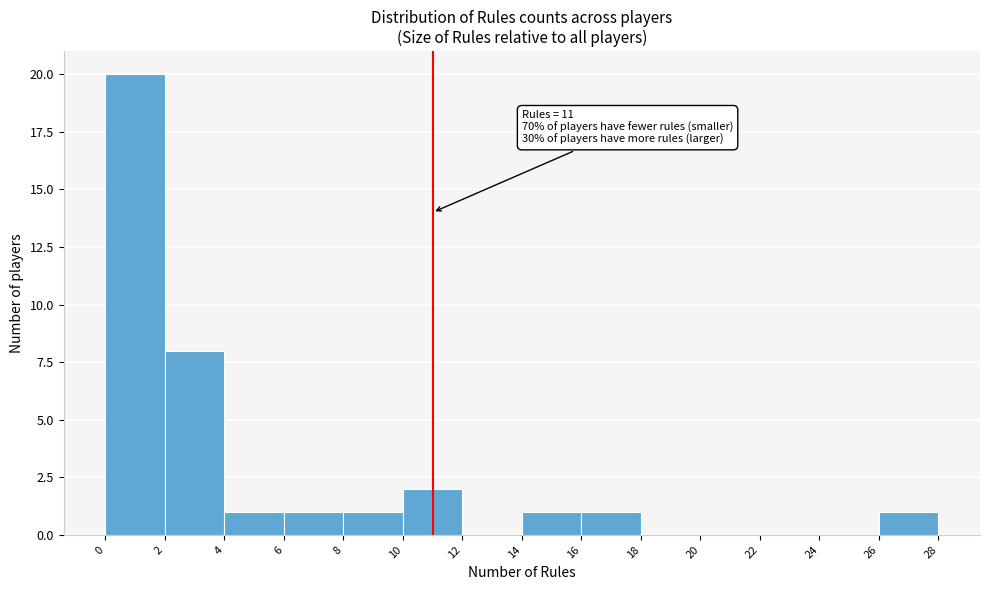

Over which range of the x-axis is the bar tallest?

0 to 2